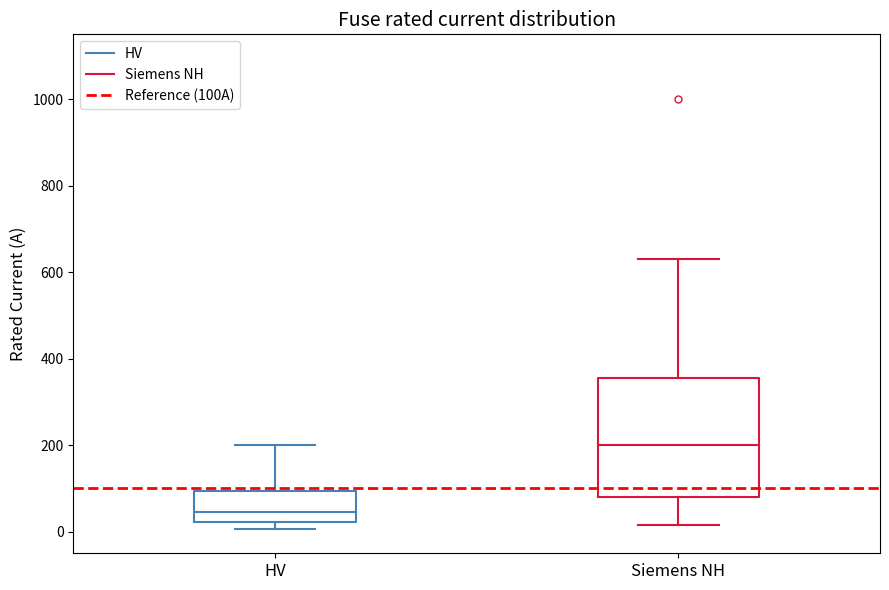

Comparing the boxes themselves (not the whiskers), which one is the tallest?

Siemens NH